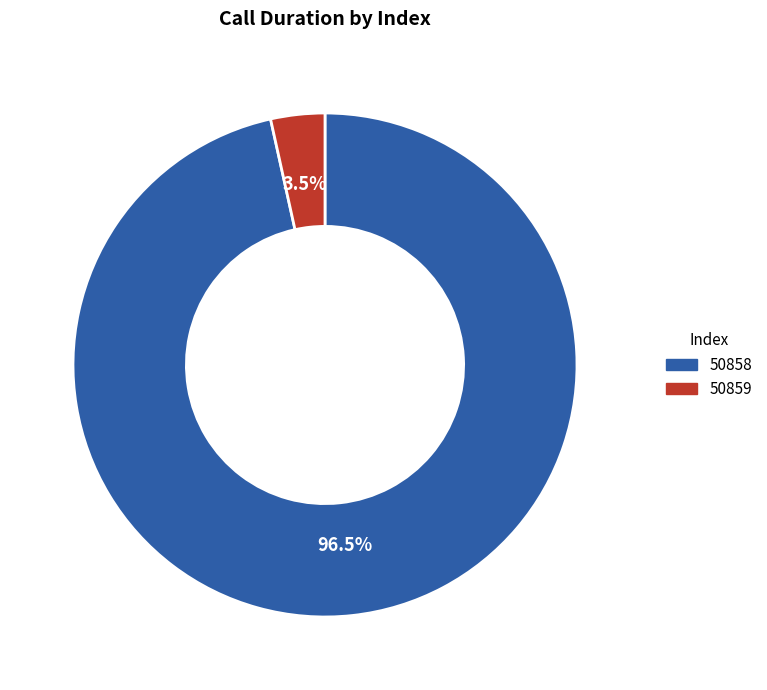

Which slice represents more than half of the pie?

50858